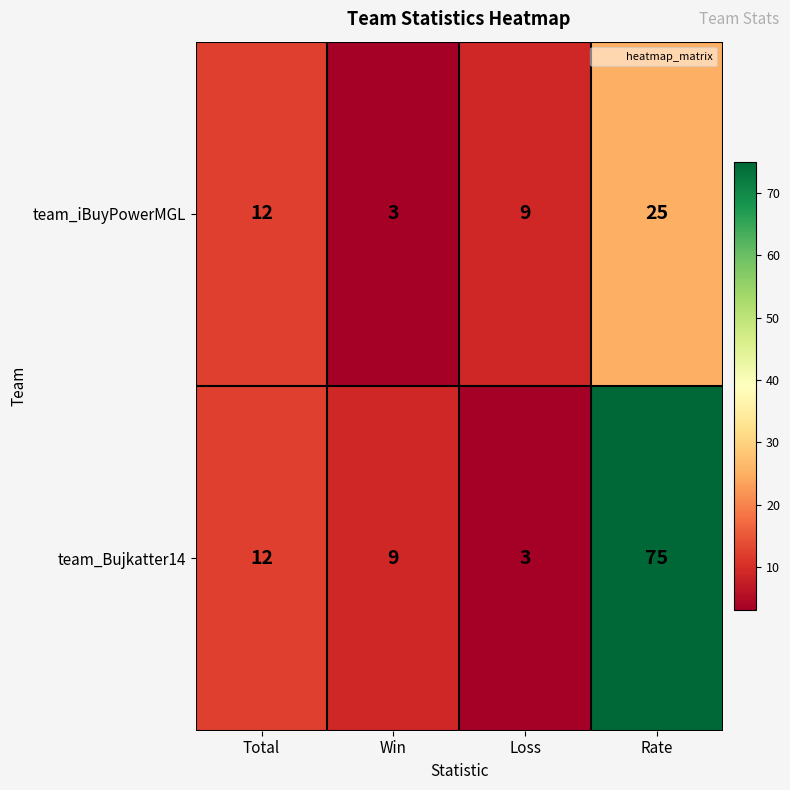

Read the team_Bujkatter14 value at Win, to the nearest 5.

10